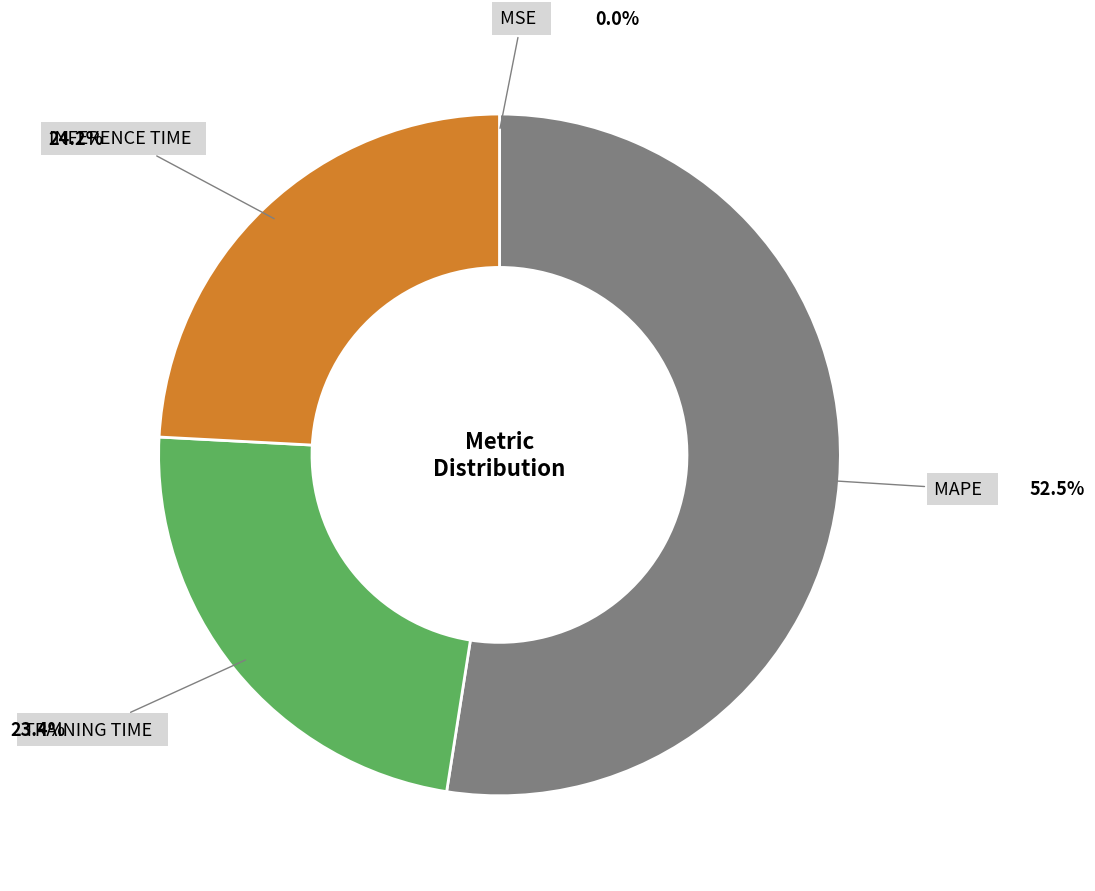

Is there any slice that represents more than half of the pie?

Yes